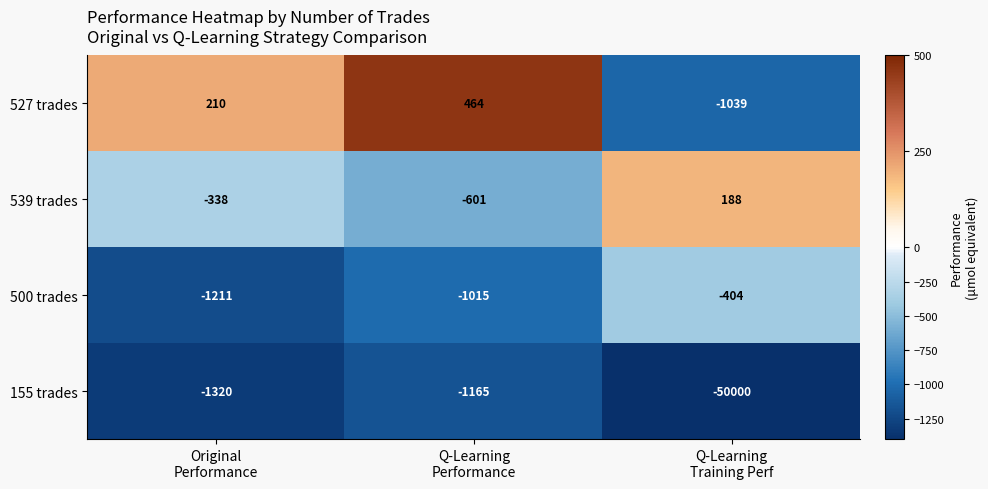

At Q-Learning
Training Perf, list the series in order from largest to smallest.

539 trades, 500 trades, 527 trades, 155 trades